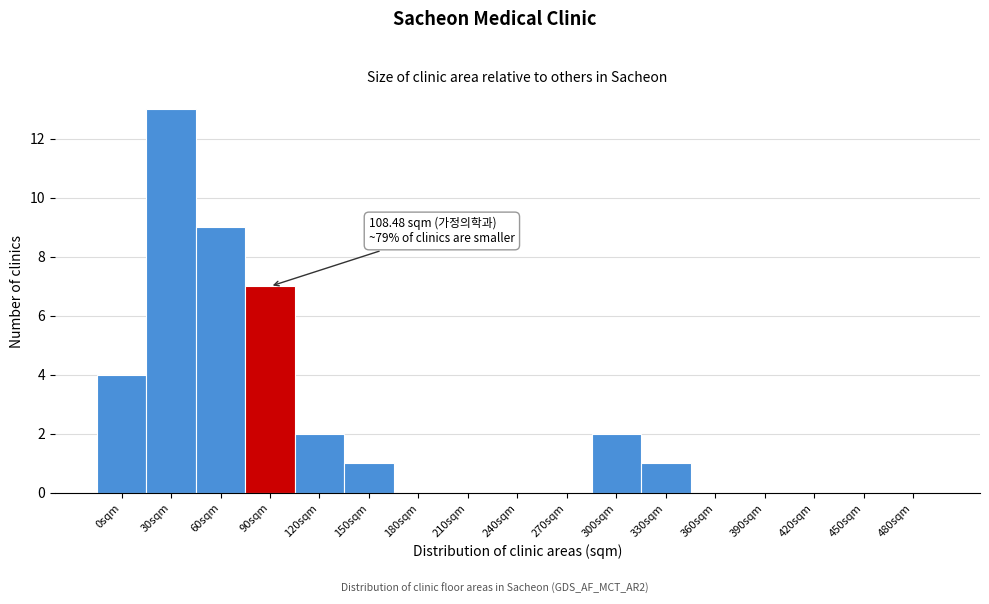

Reading right to left, list all the values displayed in this chart.

480sqm=0	450sqm=0	420sqm=0	390sqm=0	360sqm=0	330sqm=1	300sqm=2	270sqm=0	240sqm=0	210sqm=0	180sqm=0	150sqm=1	120sqm=2	90sqm=7	60sqm=9	30sqm=13	0sqm=4